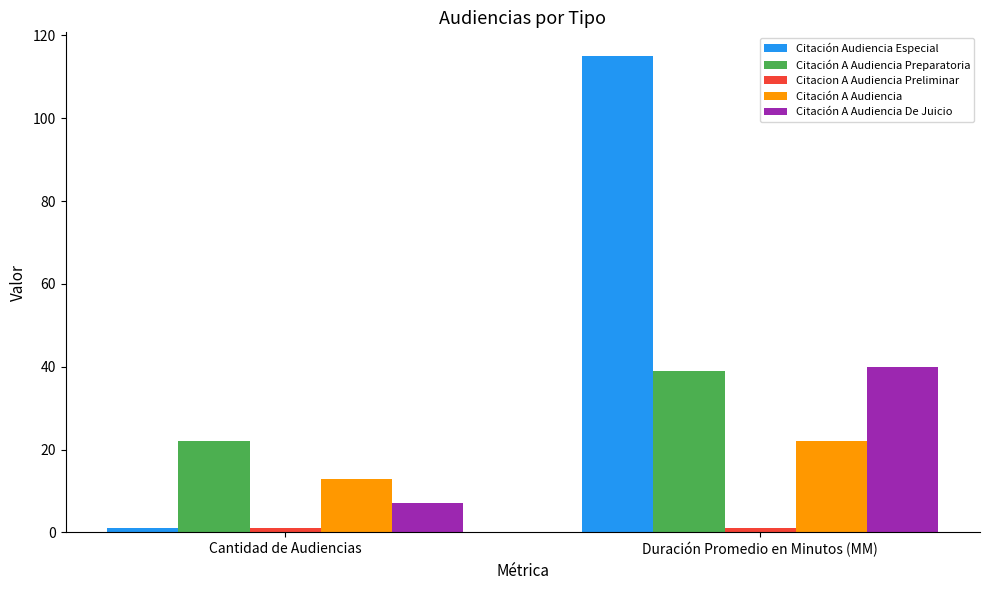

What is the highest value of the Citación Audiencia Especial series?

115